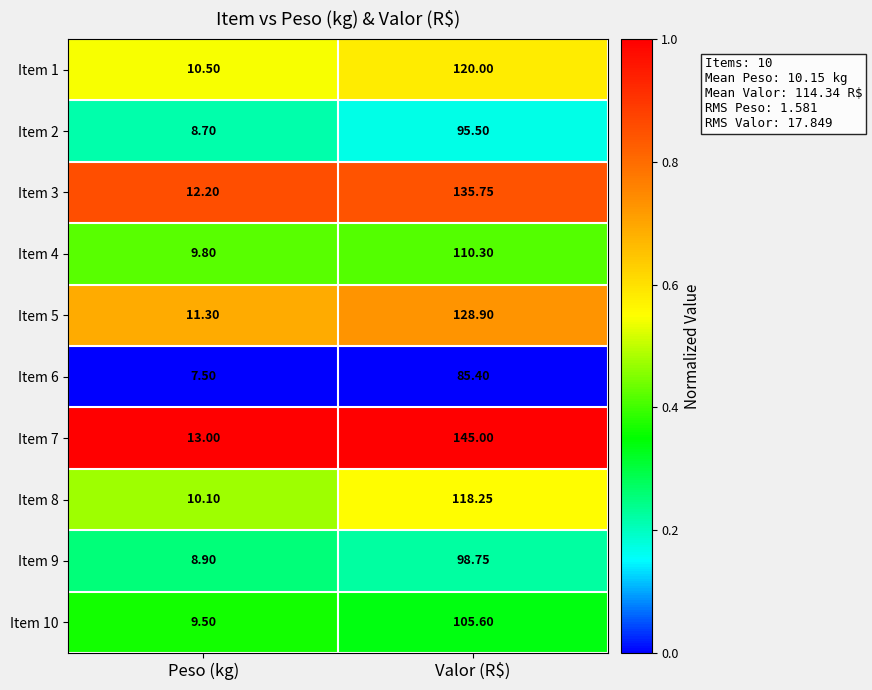

At which label does Item 4 first exceed 110?

Valor (R$)